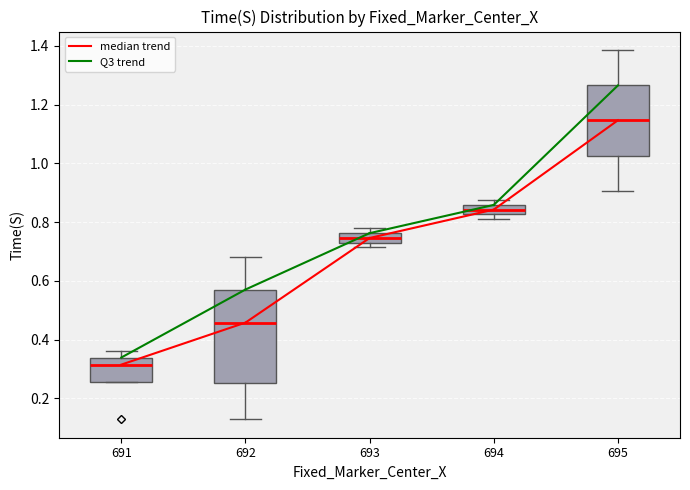

Reading left to right, transcribe this box plot: for each box, give where its median line is, the range the box spans, and where its two whiskers end, as read against the y-axis. The values are not printed on the chart, so give them approximately, as read against the axis.

691: median 0.32, box 0.26 to 0.34, whiskers 0.26 to 0.36
692: median 0.46, box 0.26 to 0.58, whiskers 0.12 to 0.68
693: median 0.74, box 0.72 to 0.76, whiskers 0.72 (just below the box's lower edge) to 0.78
694: median 0.84, box 0.82 to 0.86, whiskers 0.82 (just below the box's lower edge) to 0.88
695: median 1.14, box 1.02 to 1.26, whiskers 0.90 to 1.38